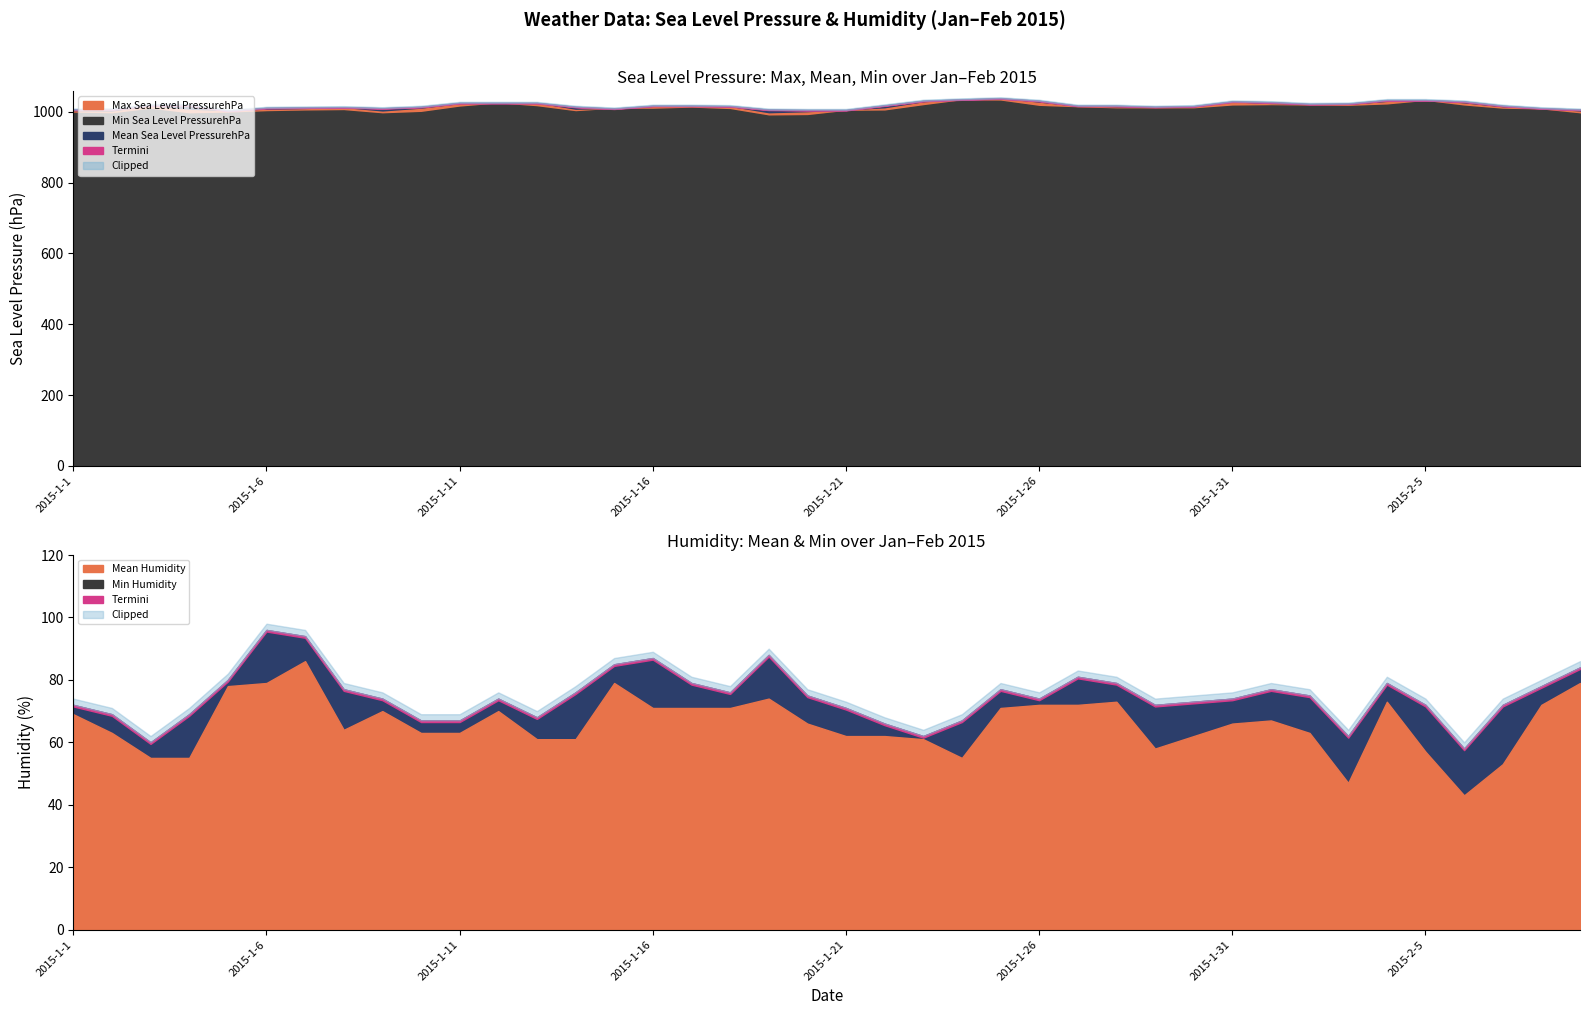

What is the label of the 26th point from the left?

2015-1-26